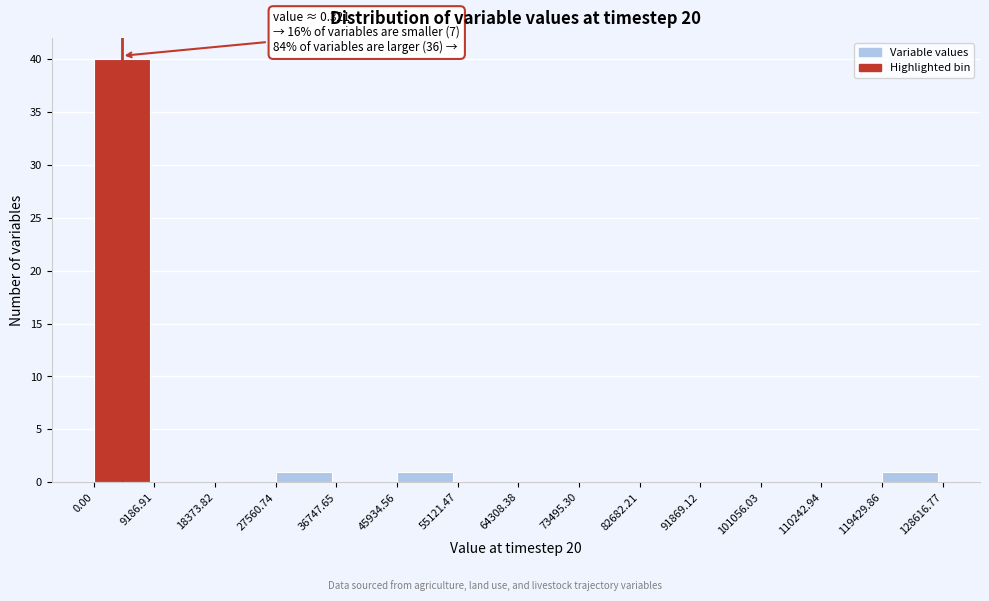

Over which range of the x-axis is the bar tallest?

0.00 to 9186.91